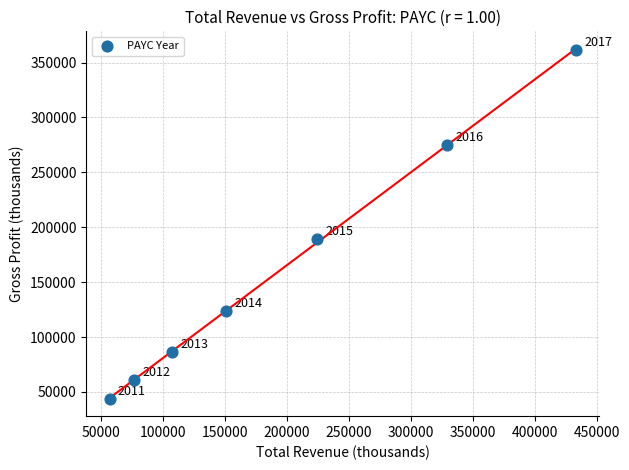

What is the range of X values (max minus min)?

375800